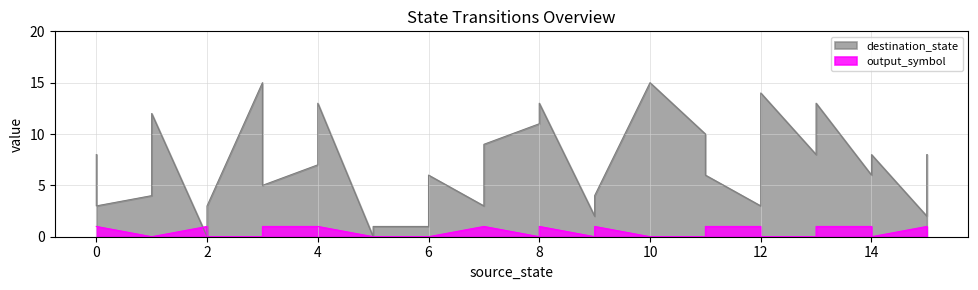

How many times do output_symbol and destination_state cross each other?

2